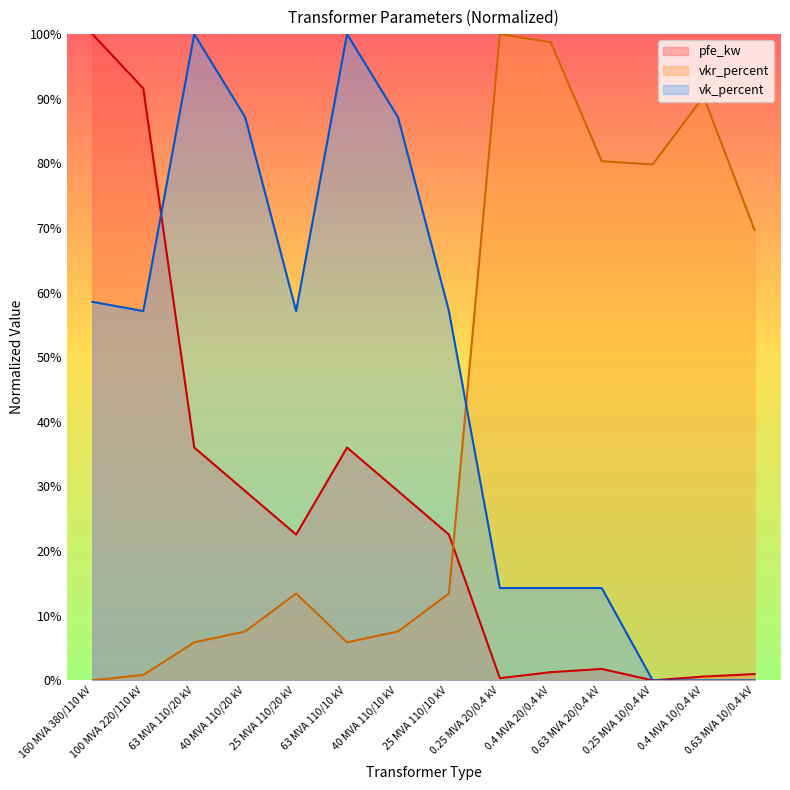

At which category does vk_percent reach its first local valley?

100 MVA 220/110 kV